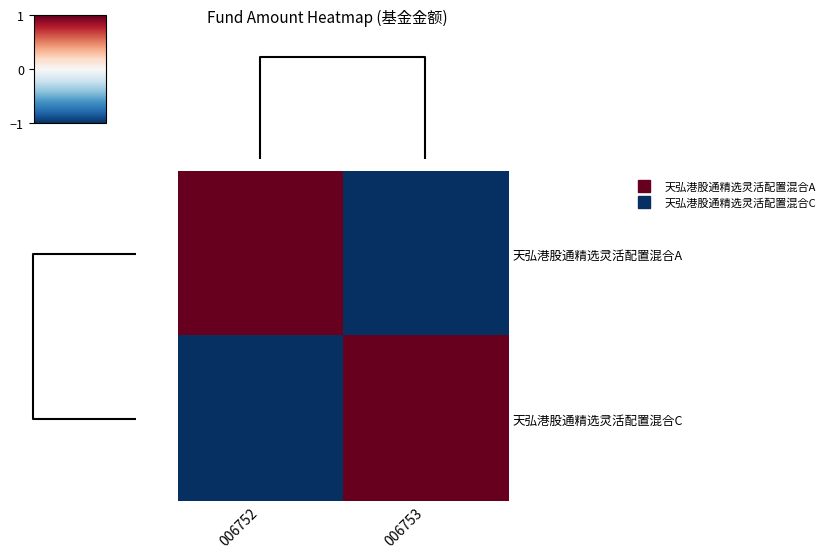

Reading right to left, transcribe all the data shown in this chart.

天弘港股通精选灵活配置混合A: 006753=-1.0	006752=1.0
天弘港股通精选灵活配置混合C: 006753=1.0	006752=-1.0